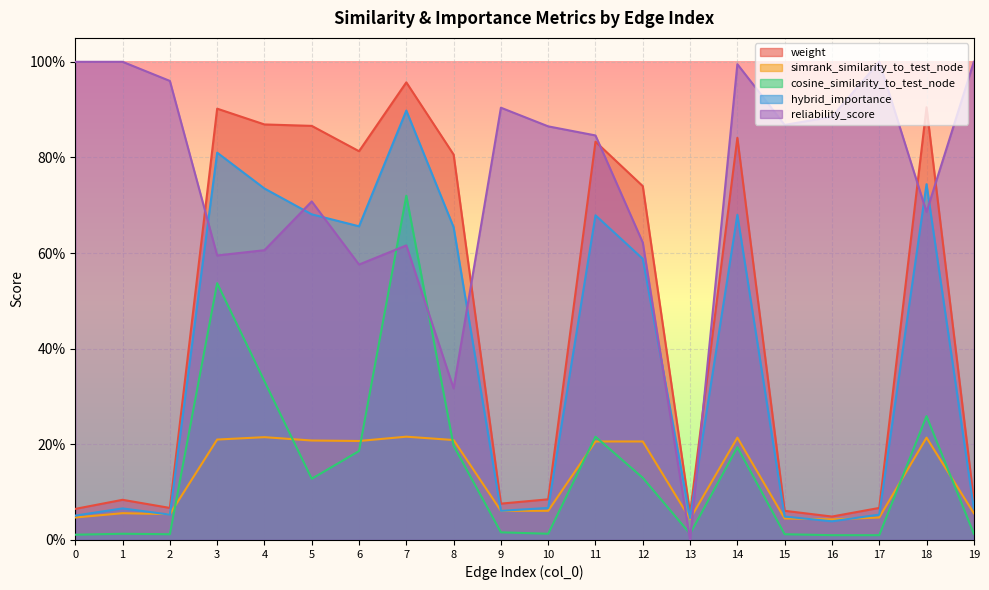

Reading right to left, transcribe all the data shown in this chart.

weight: 19=0.1	18=0.9	17=0.1	16=0.0	15=0.1	14=0.8	13=0.1	12=0.7	11=0.8	10=0.1	9=0.1	8=0.8	7=1.0	6=0.8	5=0.9	4=0.9	3=0.9	2=0.1	1=0.1	0=0.1
simrank_similarity_to_test_node: 19=0.1	18=0.2	17=0.0	16=0.0	15=0.0	14=0.2	13=0.0	12=0.2	11=0.2	10=0.1	9=0.1	8=0.2	7=0.2	6=0.2	5=0.2	4=0.2	3=0.2	2=0.1	1=0.1	0=0.0
cosine_similarity_to_test_node: 19=0.0	18=0.3	17=0.0	16=0.0	15=0.0	14=0.2	13=0.0	12=0.1	11=0.2	10=0.0	9=0.0	8=0.2	7=0.7	6=0.2	5=0.1	4=0.3	3=0.5	2=0.0	1=0.0	0=0.0
hybrid_importance: 19=0.1	18=0.7	17=0.1	16=0.0	15=0.0	14=0.7	13=0.0	12=0.6	11=0.7	10=0.1	9=0.1	8=0.7	7=0.9	6=0.7	5=0.7	4=0.7	3=0.8	2=0.1	1=0.1	0=0.1
reliability_score: 19=1.0	18=0.7	17=1.0	16=0.9	15=0.9	14=1.0	13=0.0	12=0.6	11=0.8	10=0.9	9=0.9	8=0.3	7=0.6	6=0.6	5=0.7	4=0.6	3=0.6	2=1.0	1=1.0	0=1.0